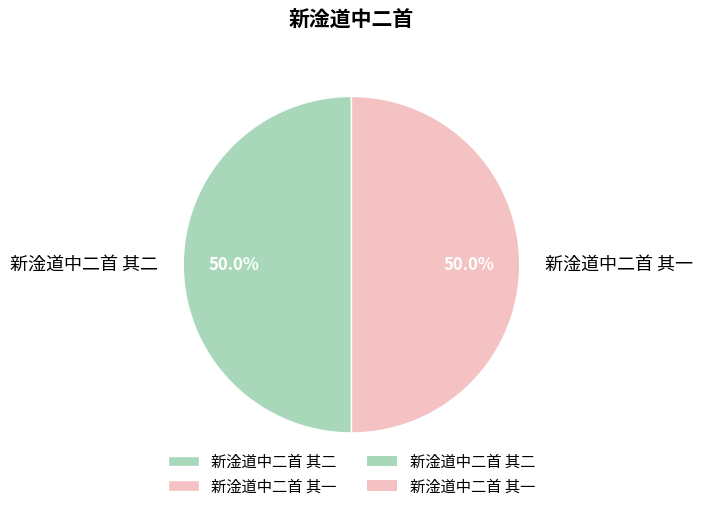

What is the ratio of the value at 新淦道中二首 其一 to the value at 新淦道中二首 其二?

1.0